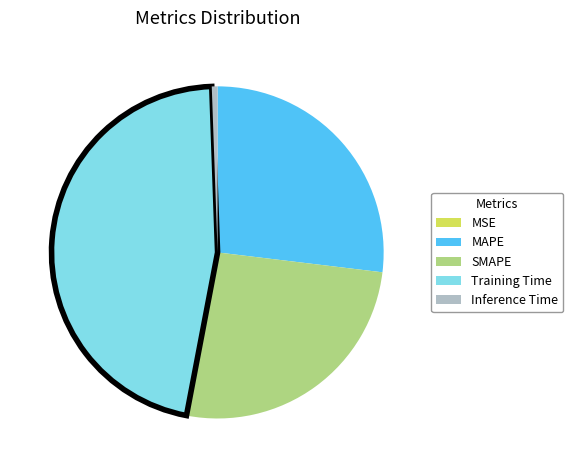

Is there any slice that represents more than half of the pie?

No